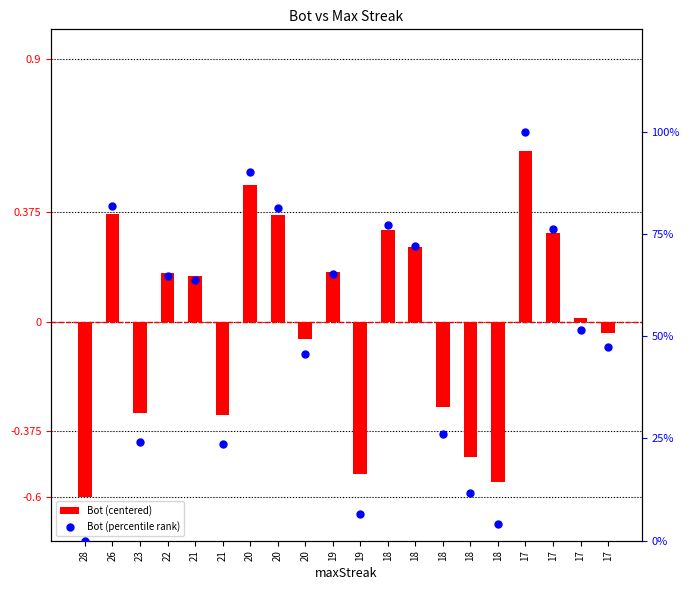

Is the value of Bot (centered) at 22 greater than the value of Bot (percentile rank) at 28?

Yes